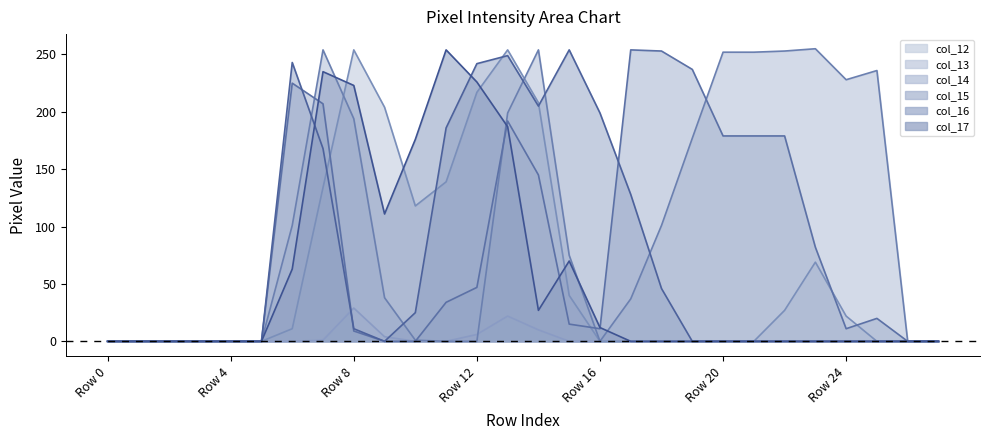

How many lines are shown in the chart?

6